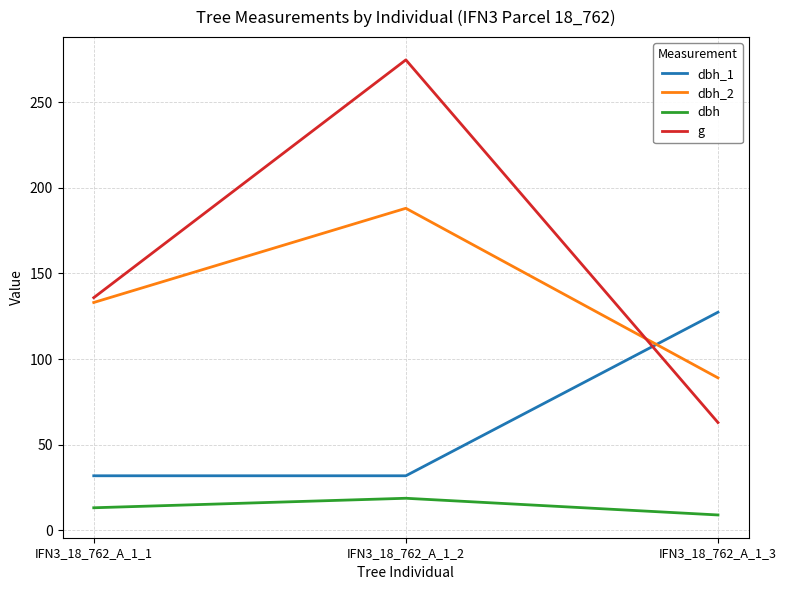

At how many categories does at least one series exceed 9?

3